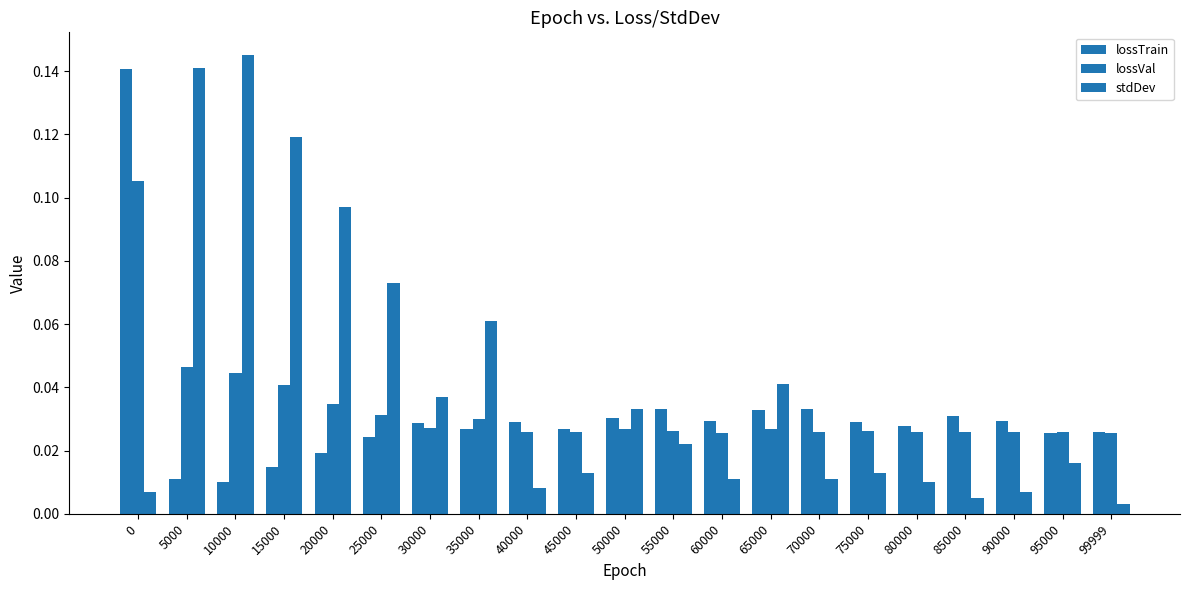

Reading right to left, transcribe all the data shown in this chart.

lossTrain: 0.0	0.0	0.0	0.0	0.0	0.0	0.0	0.0	0.0	0.0	0.0	0.0	0.0	0.0	0.0	0.0	0.0	0.0	0.0	0.0	0.1
lossVal: 0.0	0.0	0.0	0.0	0.0	0.0	0.0	0.0	0.0	0.0	0.0	0.0	0.0	0.0	0.0	0.0	0.0	0.0	0.0	0.0	0.1
stdDev: 0.0	0.0	0.0	0.0	0.0	0.0	0.0	0.0	0.0	0.0	0.0	0.0	0.0	0.1	0.0	0.1	0.1	0.1	0.1	0.1	0.0